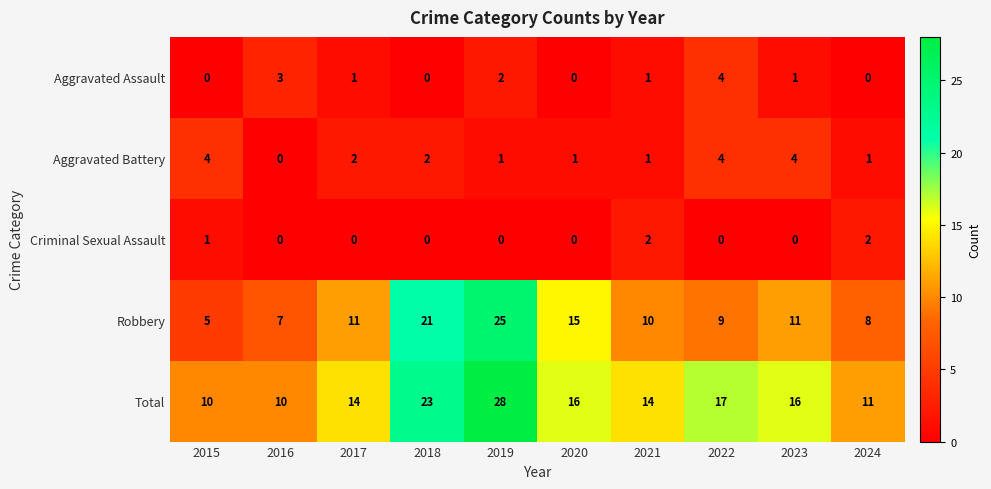

At 2023, list the series in order from smallest to largest.

Criminal Sexual Assault, Aggravated Assault, Aggravated Battery, Robbery, Total